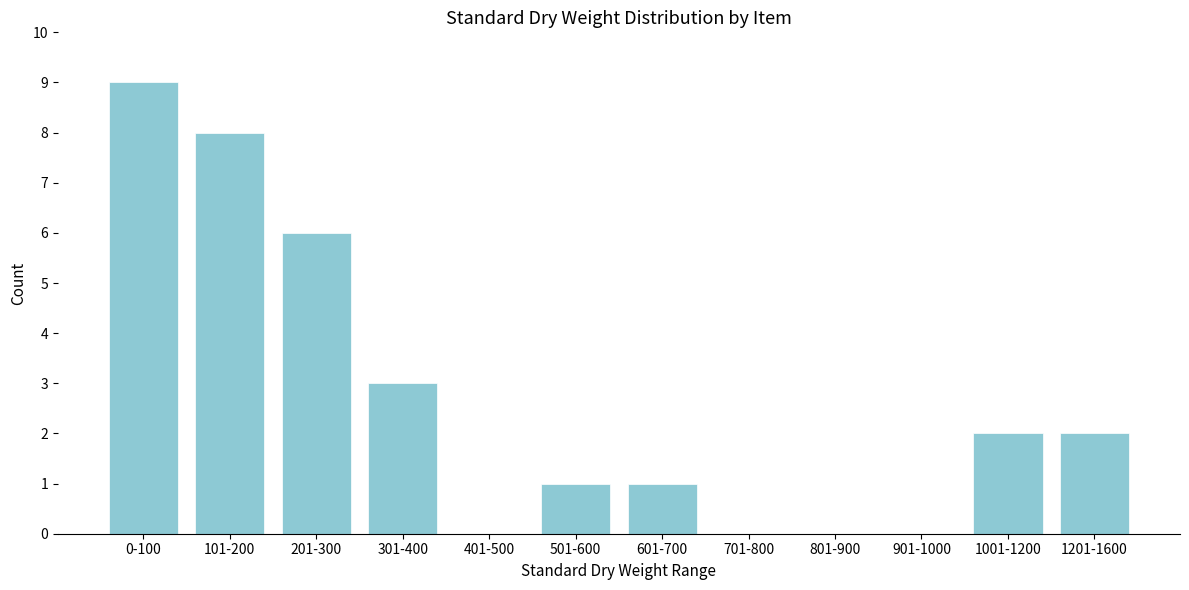

What is the sum of all values?

32